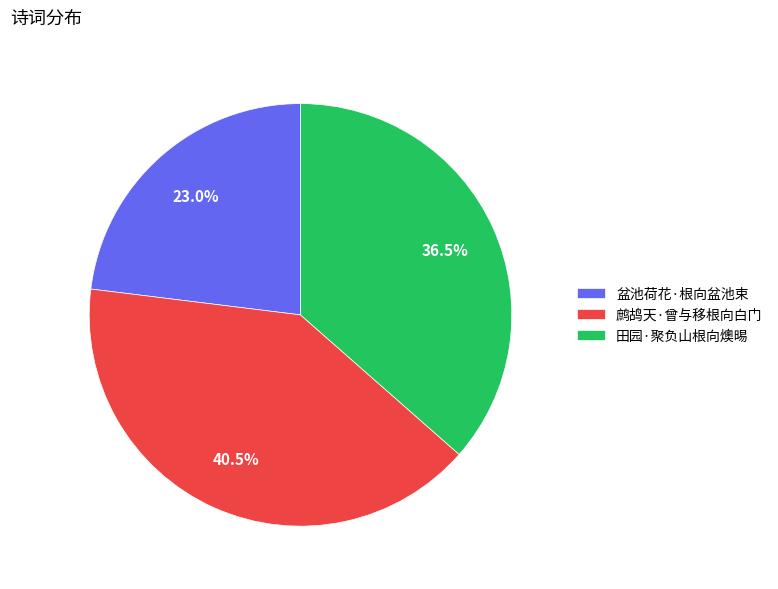

Combined, what portion of the pie is 盆池荷花·根向盆池束 and 鹧鸪天·曾与移根向白门?

63.5%